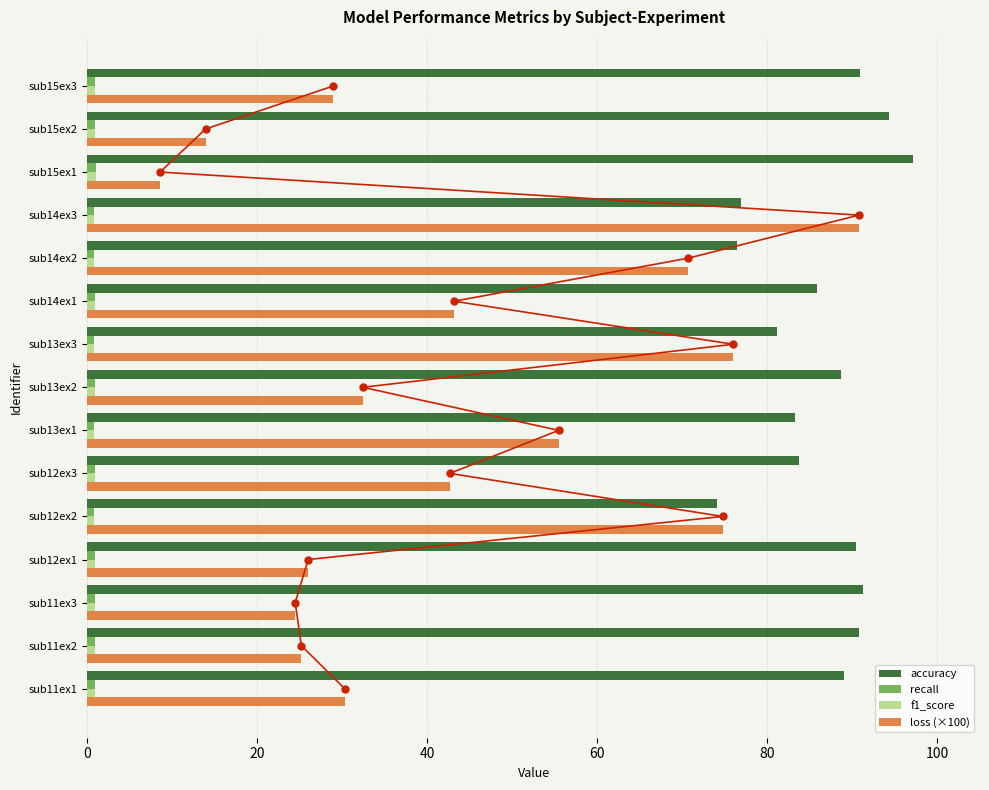

What is the lowest value of the accuracy series?

74.1